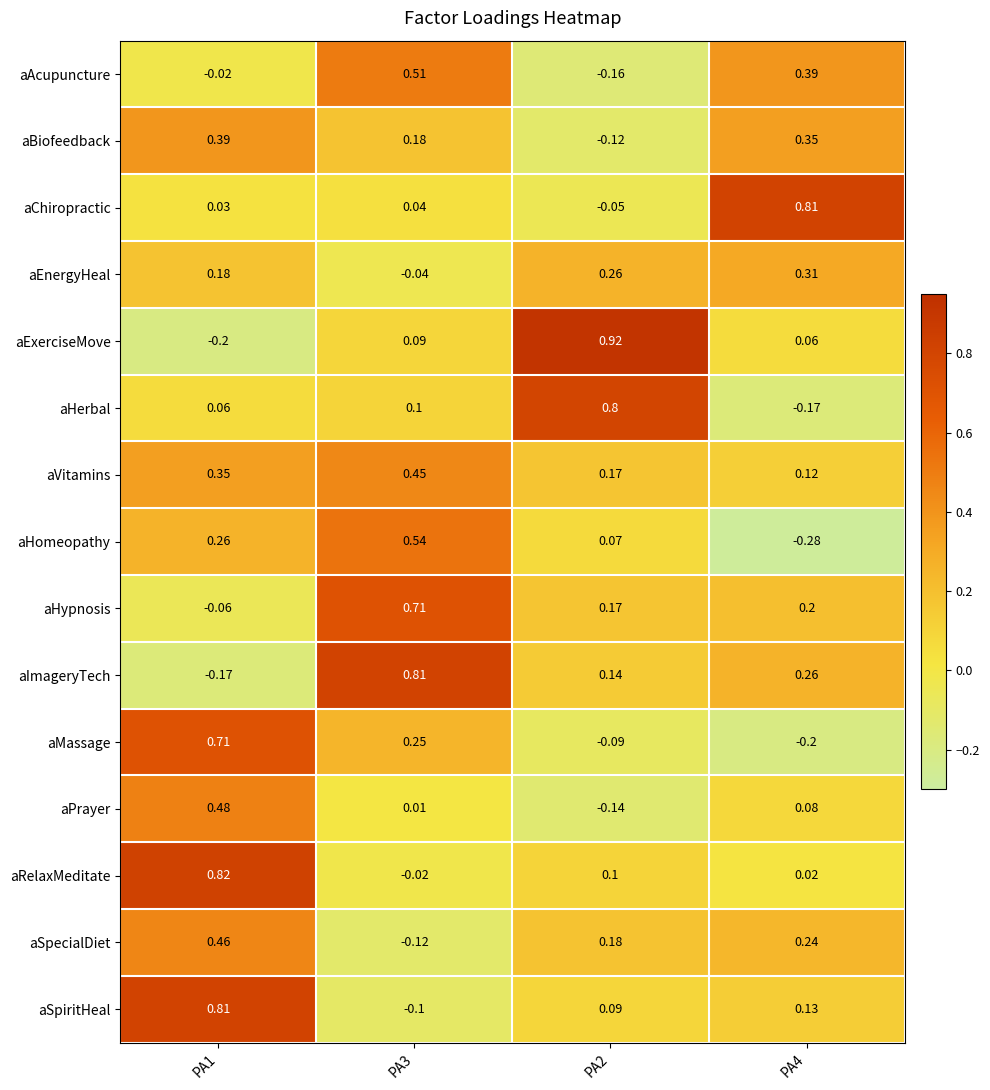

Between PA1 and PA3, which series saw the biggest shift?

aImageryTech